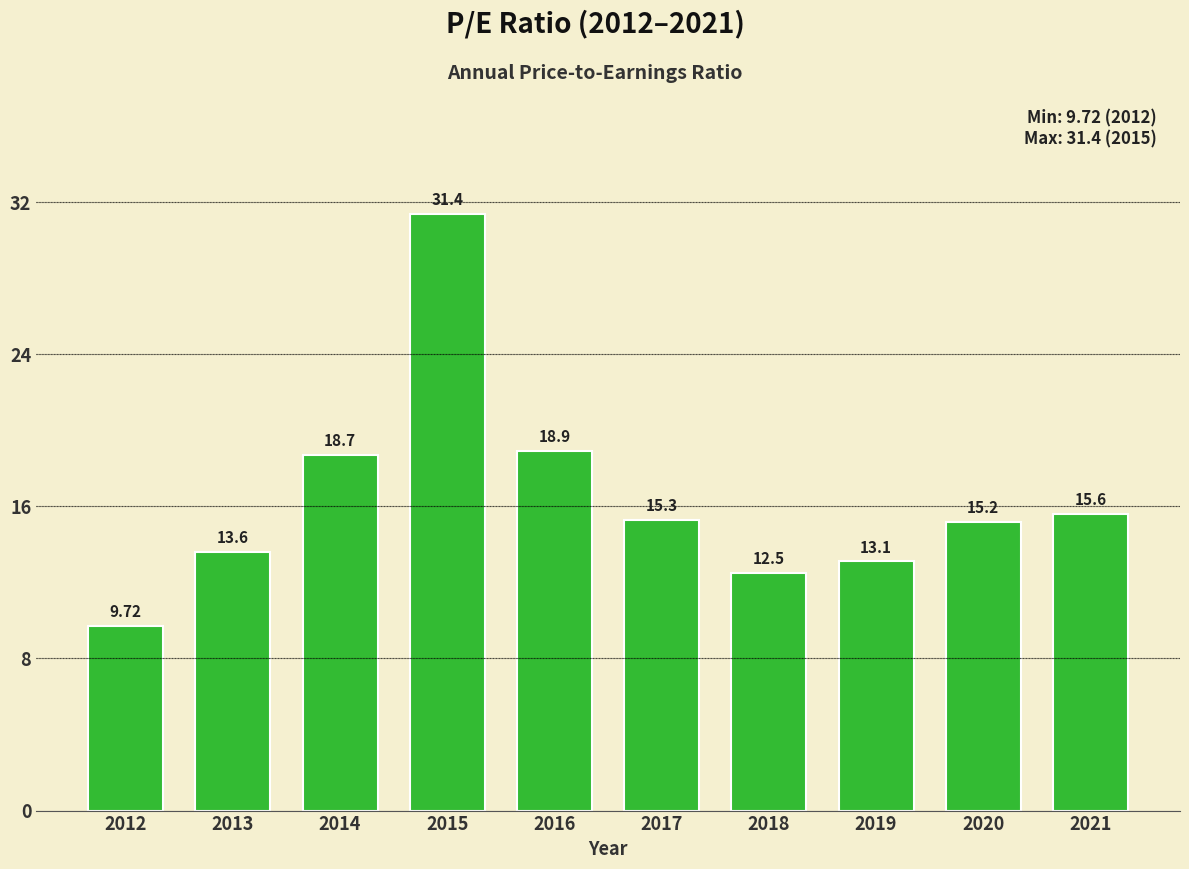

Count the number of data series in this chart.

1